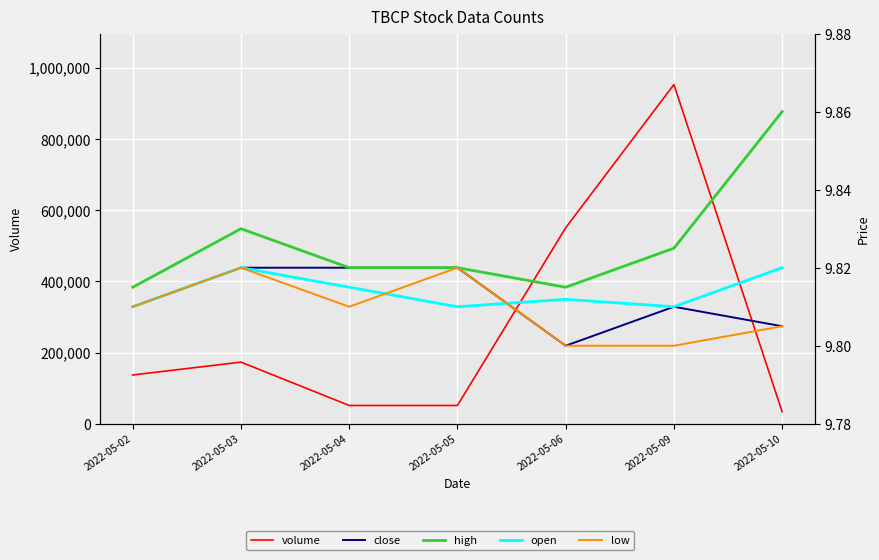

Which category has the lowest value in the high series?

2022-05-02